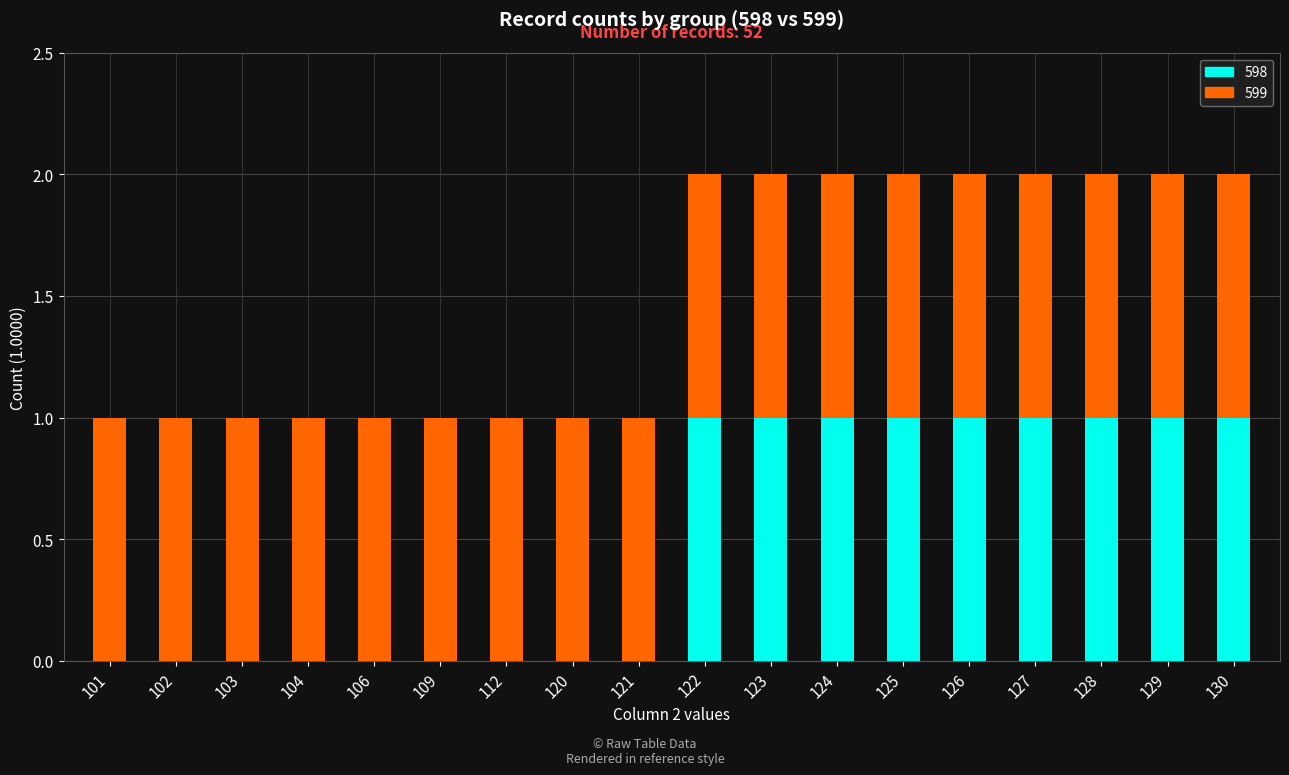

The 598 series shows -1 at 121. True or false?

False